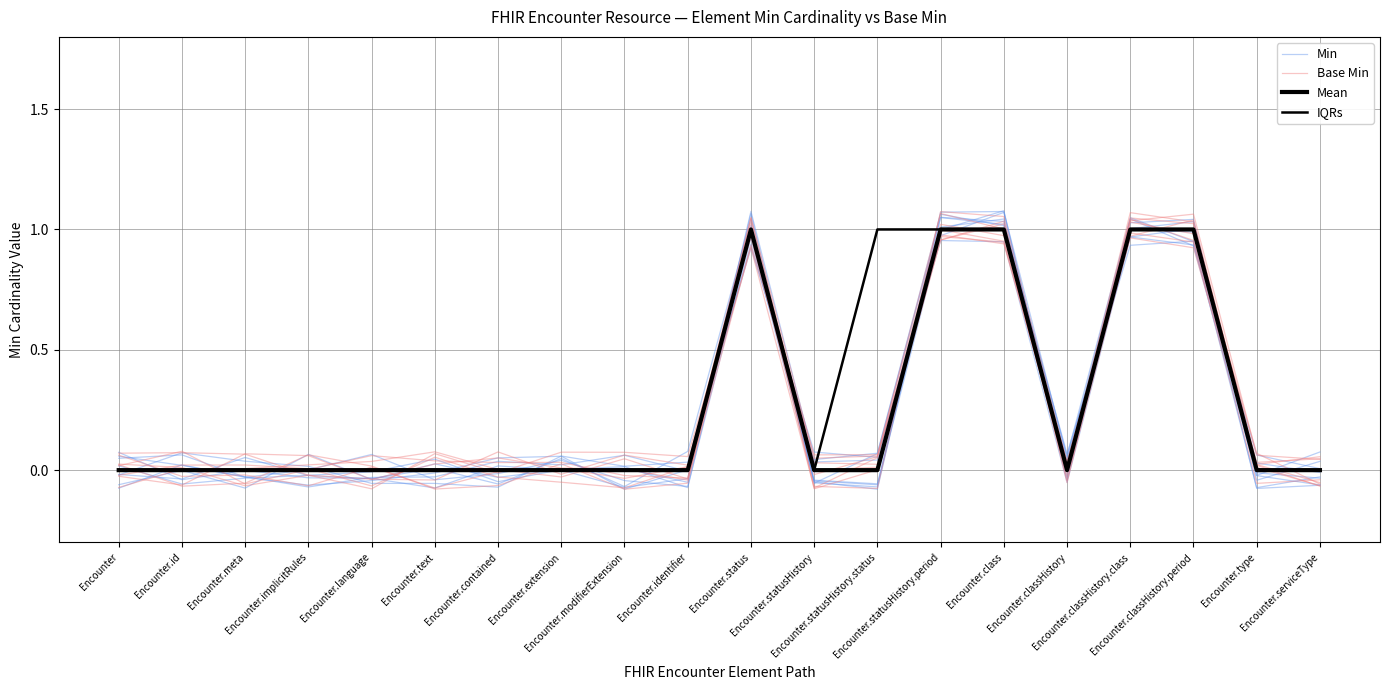

Which series has the widest spread of values?

Base Min